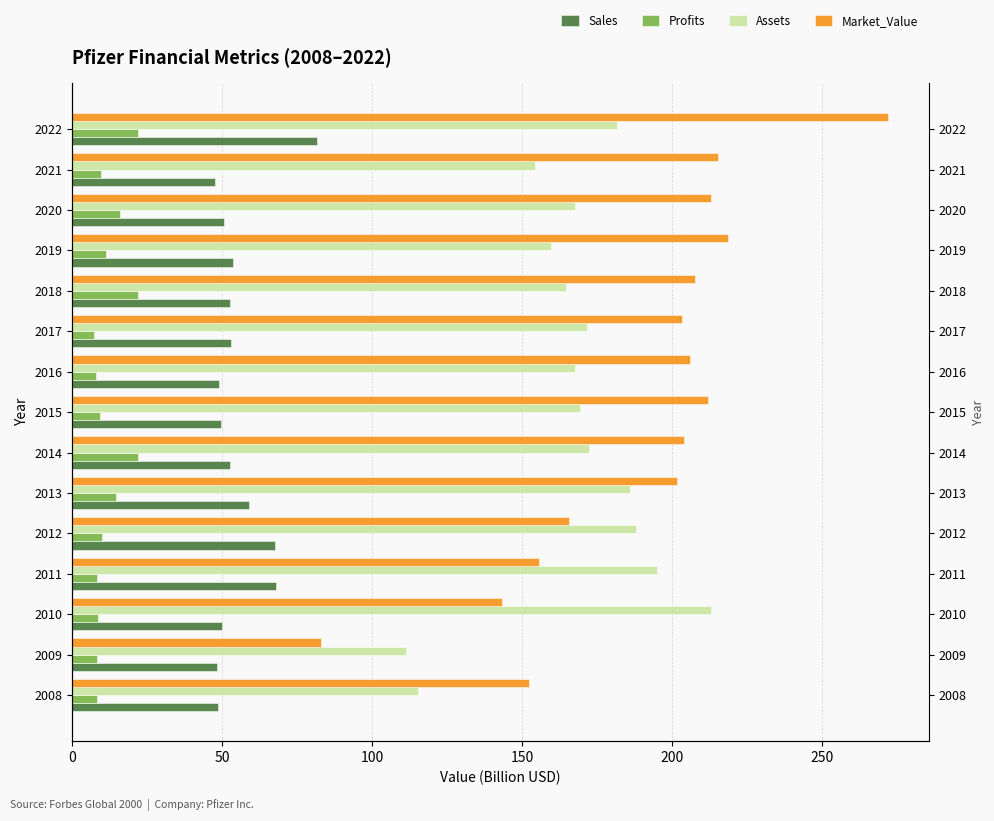

The Sales series shows 52.8 at 2017. True or false?

True